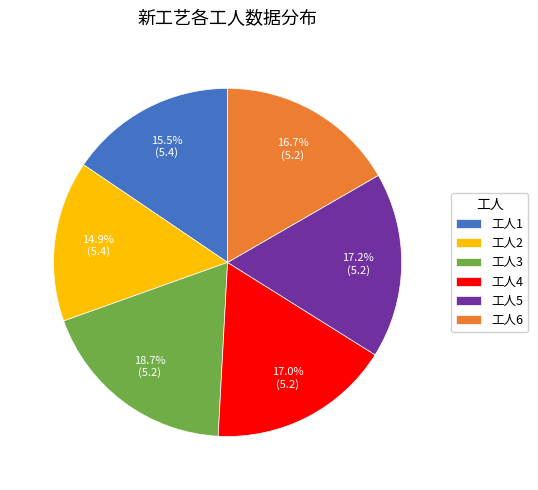

Combined, do 工人3 and 工人2 account for over 50%?

No